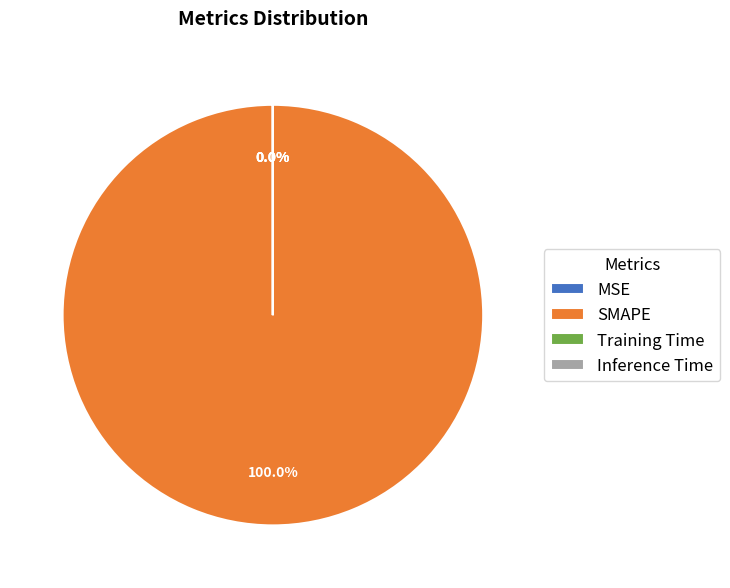

Is there a majority slice in this chart?

Yes